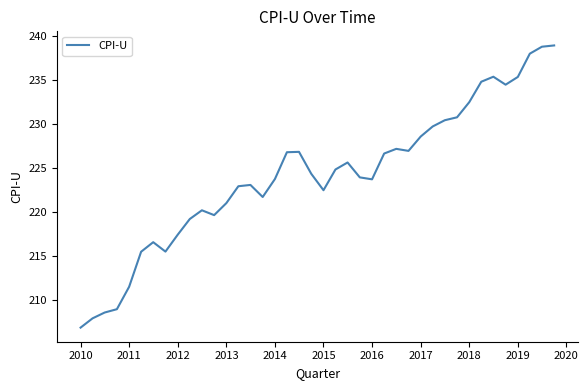

What is the smallest value displayed?

206.8